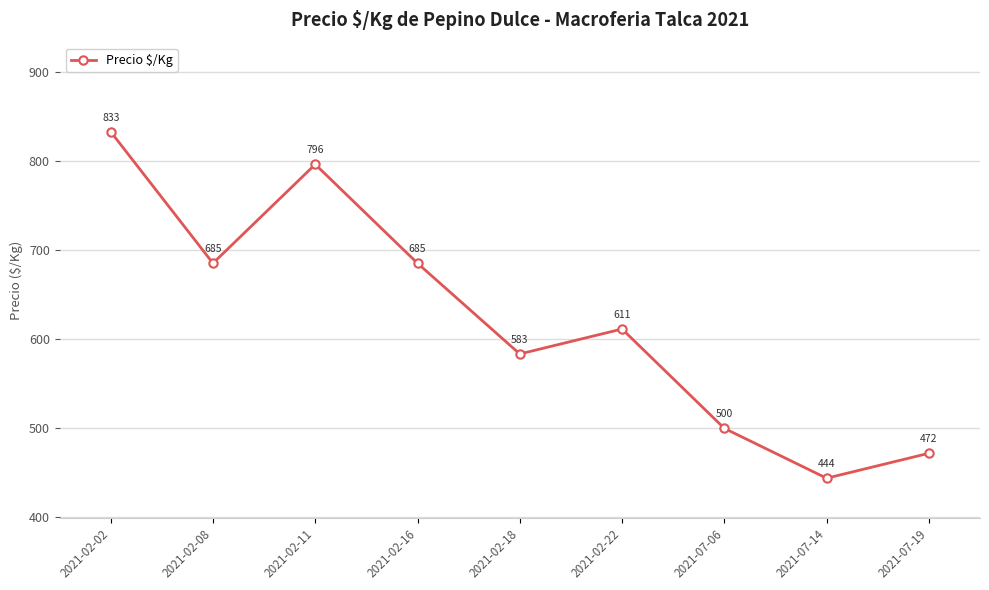

What is the maximum value shown in the chart?

833.0